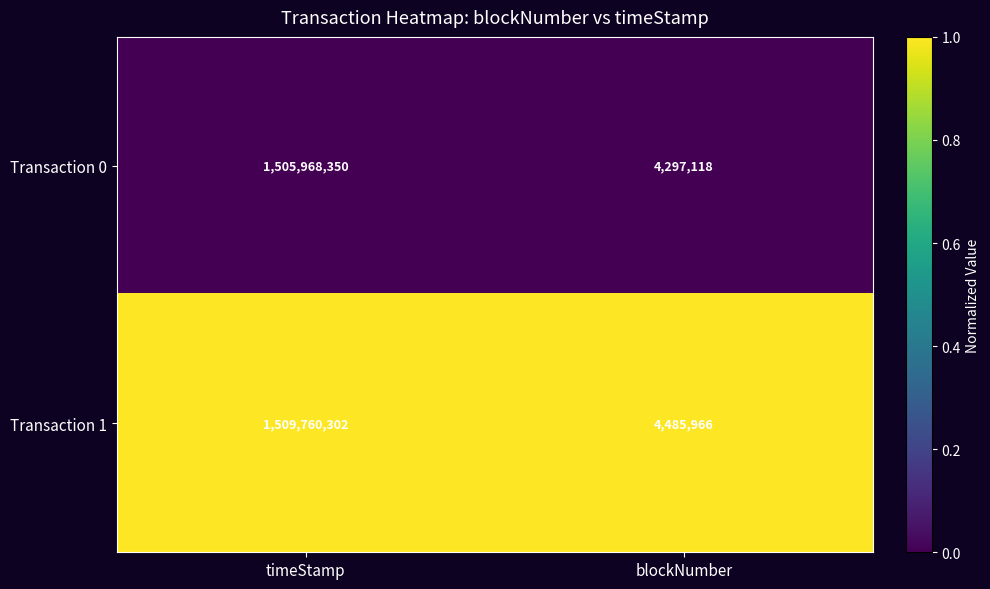

Which series has the widest spread of values?

Transaction 1